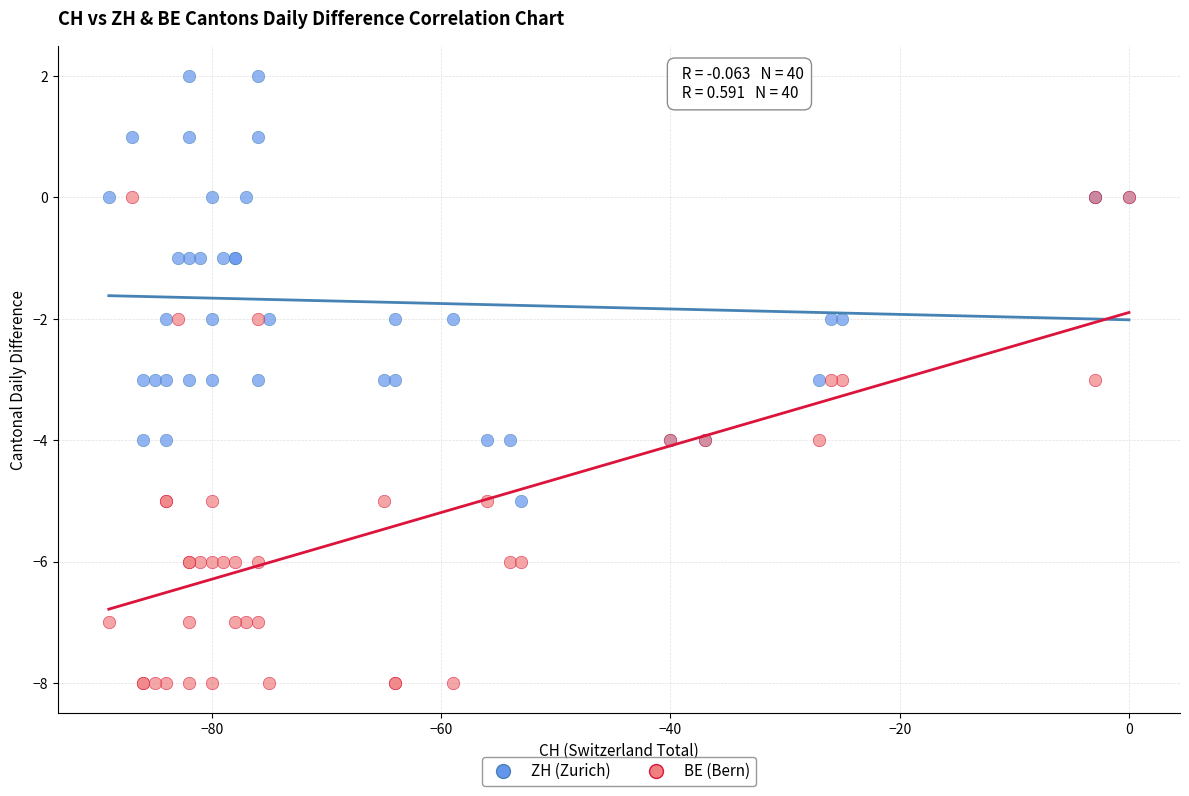

What are all the series names shown in the legend?

ZH (Zurich), BE (Bern)